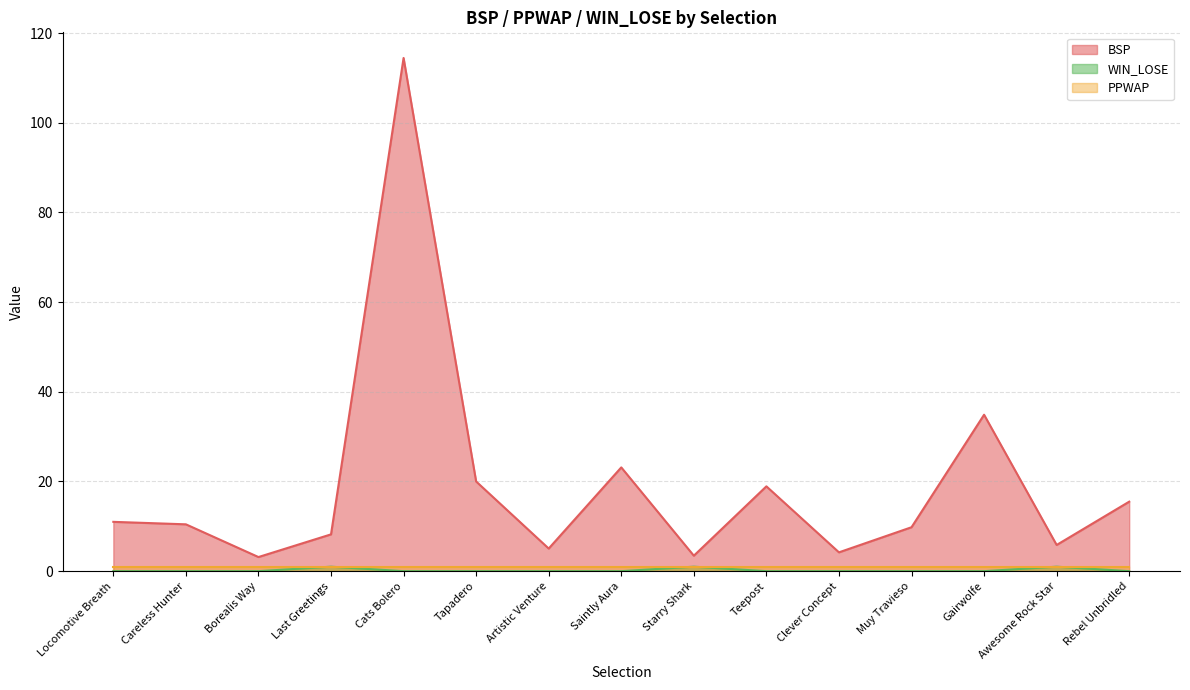

What is the minimum value for BSP?

3.1